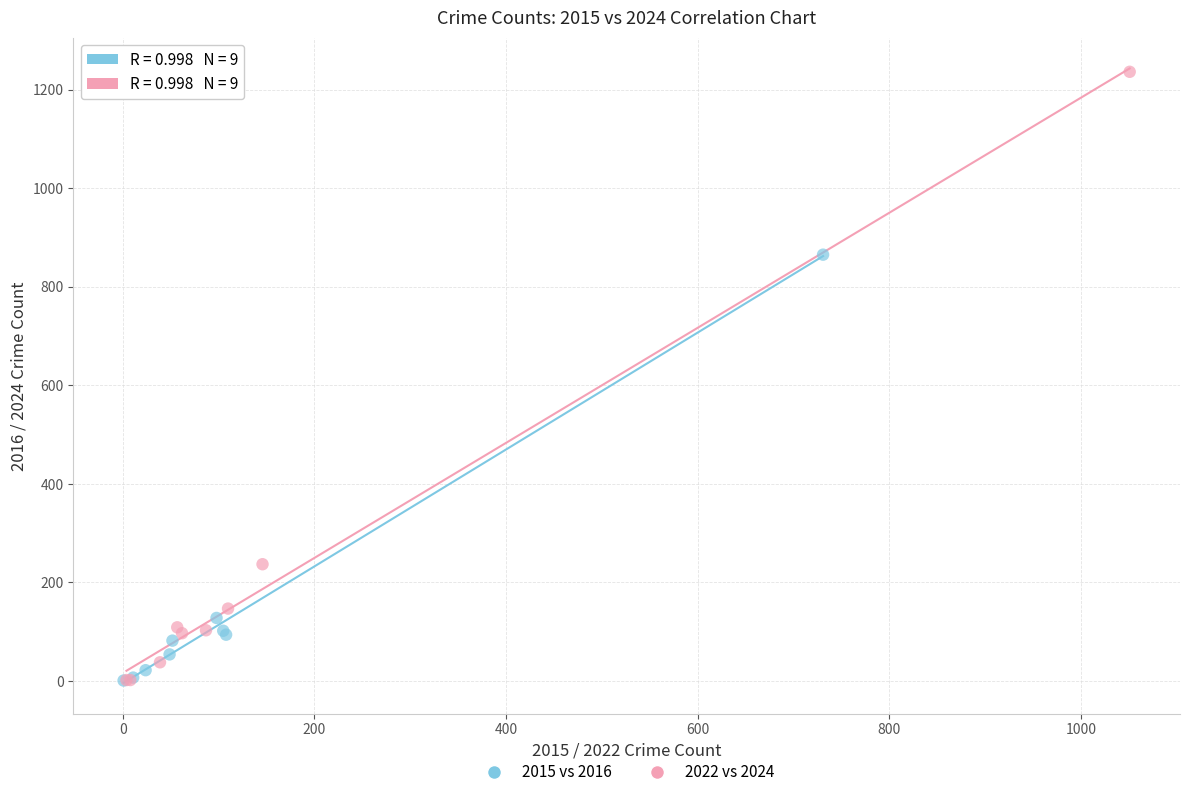

Which series has the largest Y range (max minus min)?

2022 vs 2024